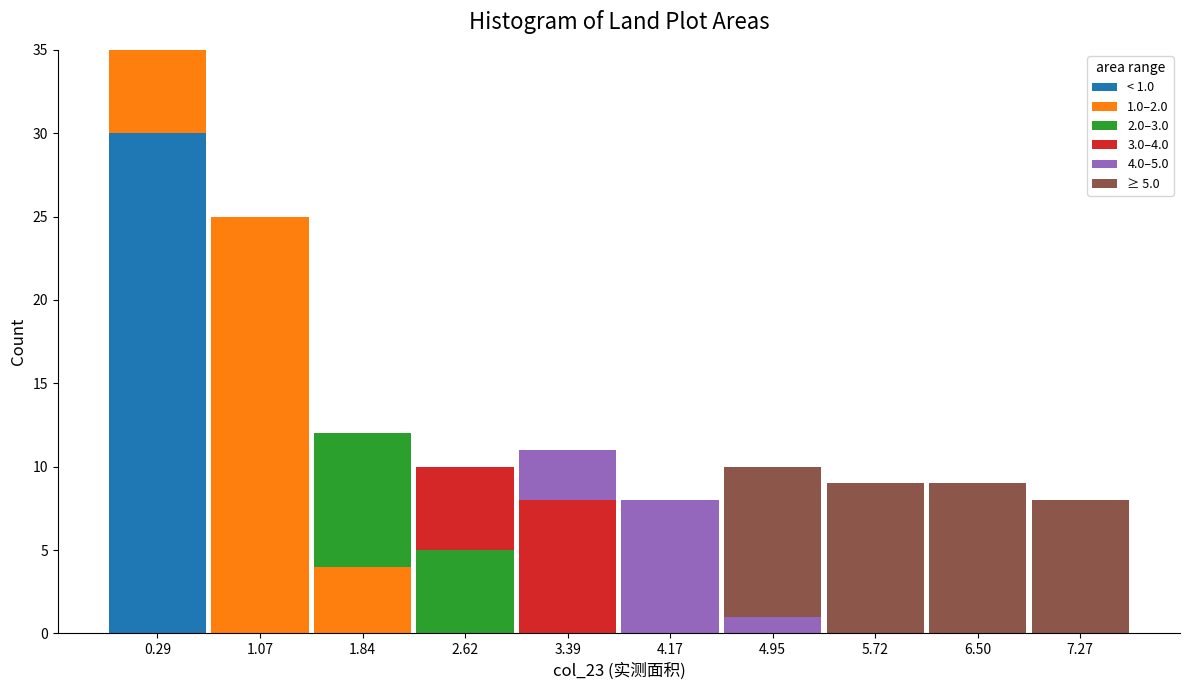

True or false: < 1.0 has a value of -13 at 1.84.

False